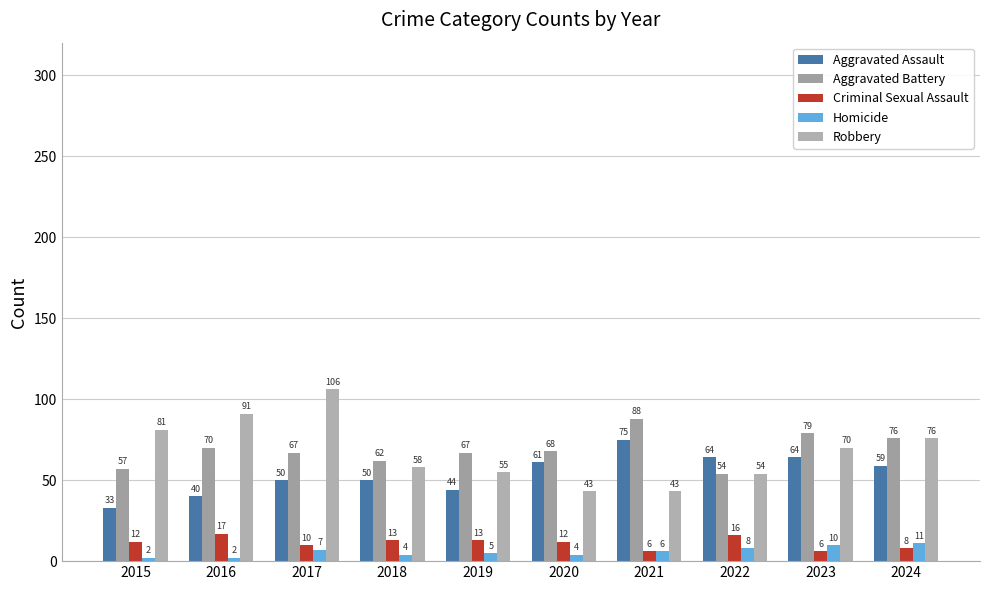

Reading left to right, extract all data points from this chart.

Aggravated Assault: 33	40	50	50	44	61	75	64	64	59
Aggravated Battery: 57	70	67	62	67	68	88	54	79	76
Criminal Sexual Assault: 12	17	10	13	13	12	6	16	6	8
Homicide: 2	2	7	4	5	4	6	8	10	11
Robbery: 81	91	106	58	55	43	43	54	70	76